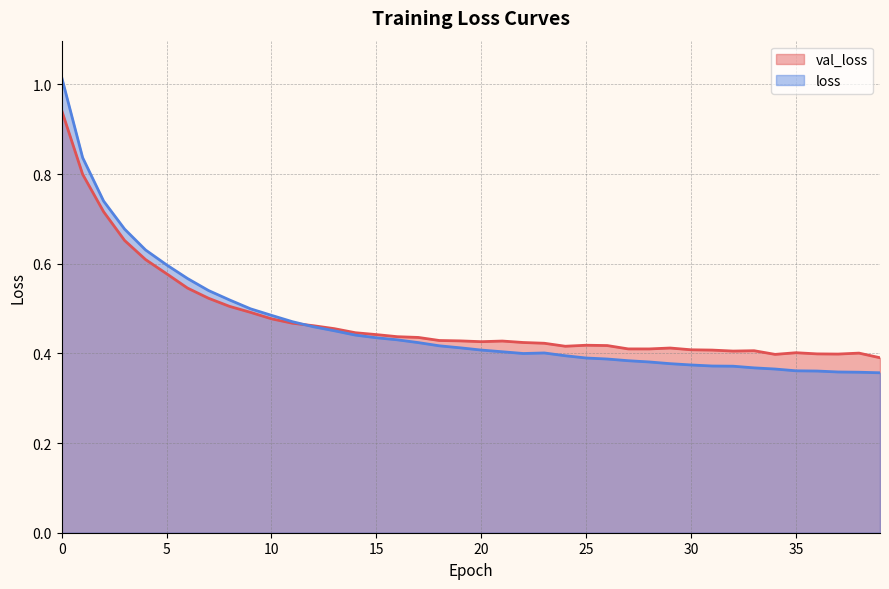

Which series has the largest total across all categories?

val_loss